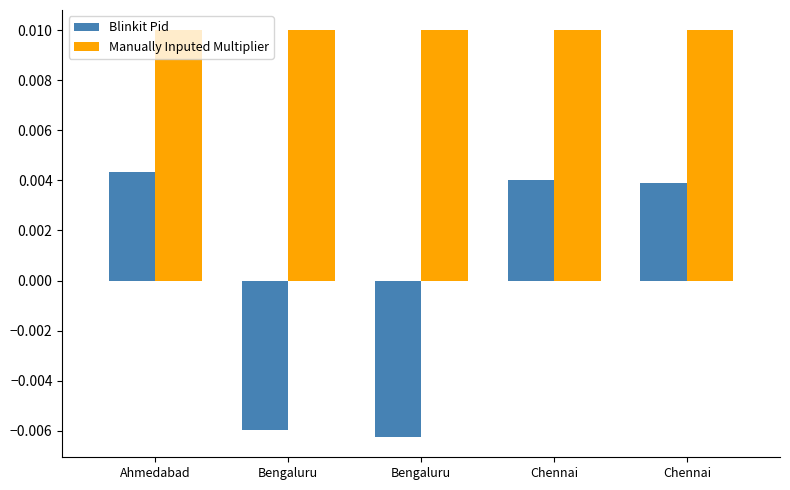

What are all the series names shown in the legend?

Blinkit Pid, Manually Inputed Multiplier